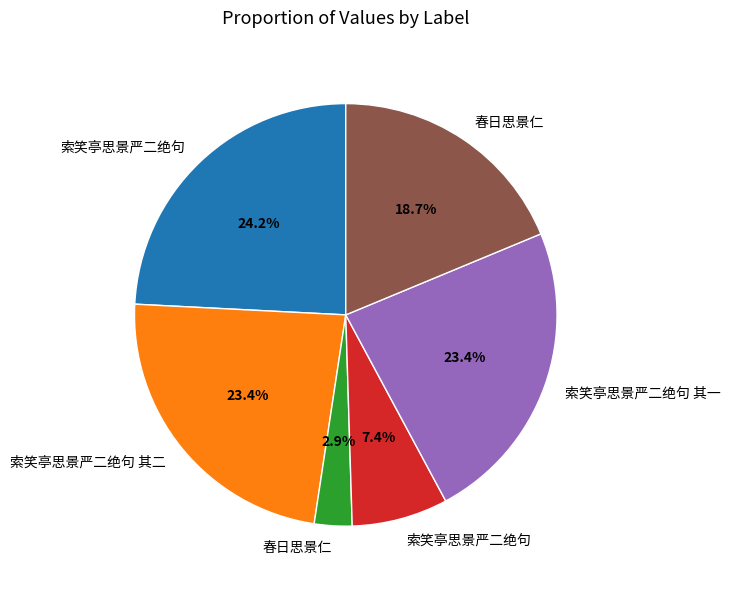

How many slices are in this pie chart?

6